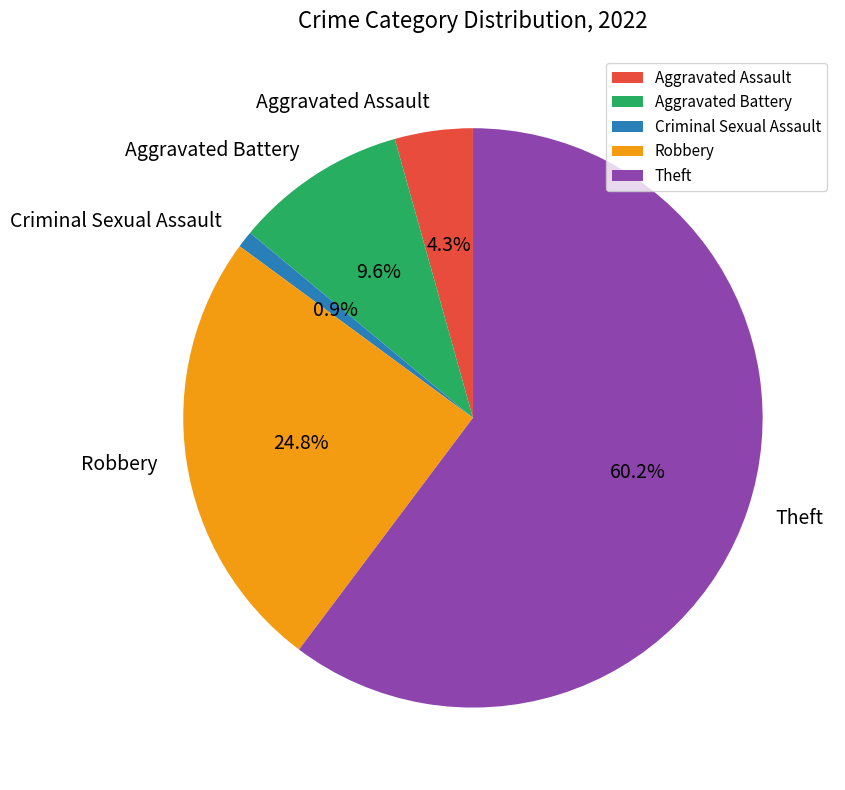

Is there a majority slice in this chart?

Yes